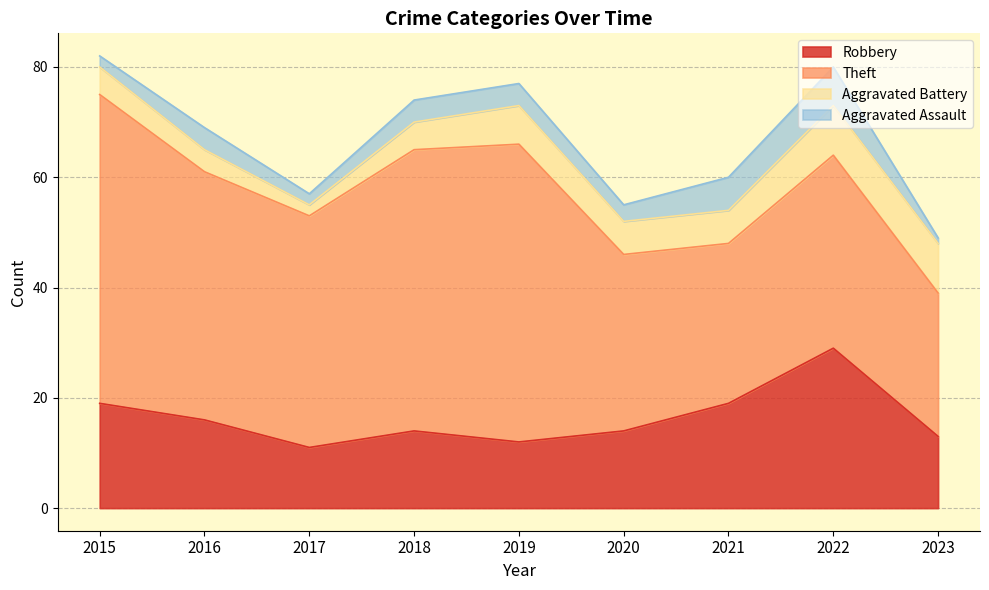

In Aggravated Battery, how many points are higher than both neighbors (excluding endpoints)?

1